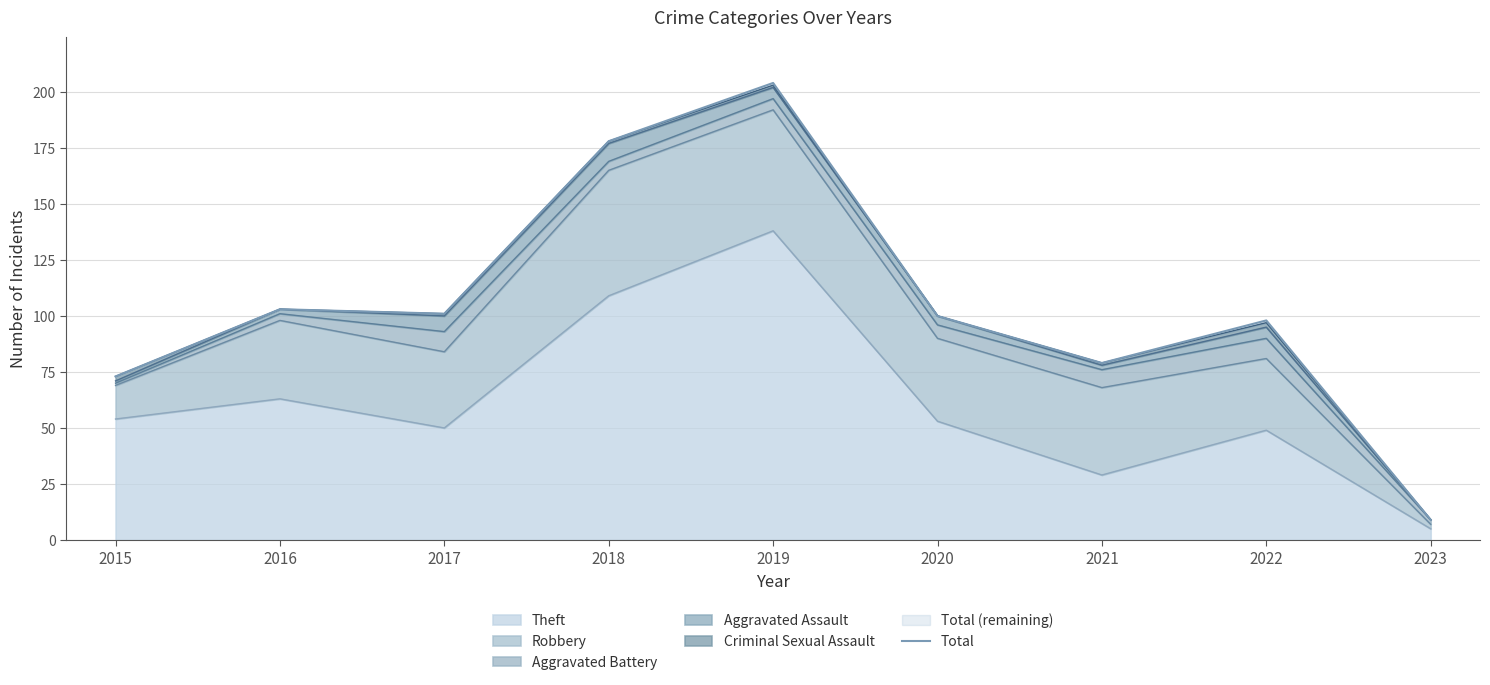

What is the sum of the values at 2022 and 2019?

302